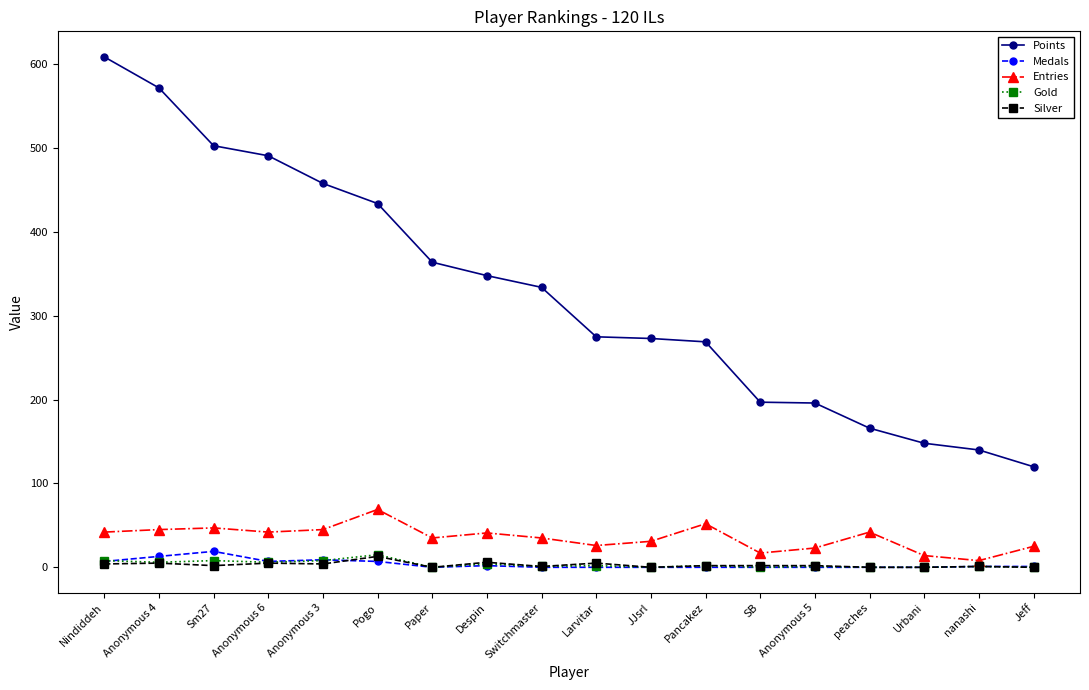

Where does the Gold series first go above 2?

Nindiddeh